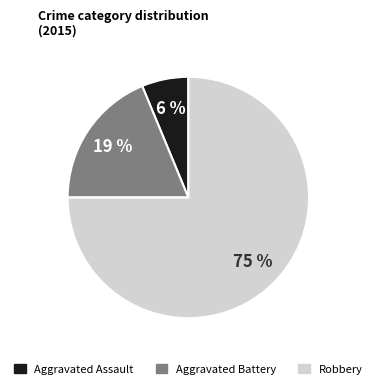

Do Aggravated Assault and Aggravated Battery together represent more than half of the pie?

No